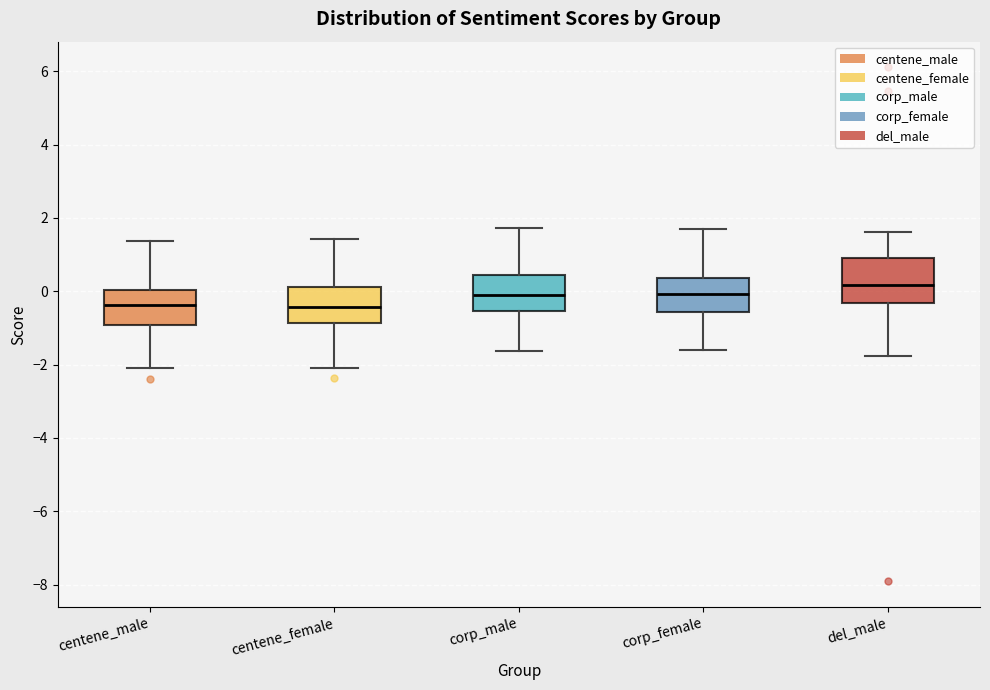

Reading left to right, read every box against the y-axis: the position of its median line, the range the box covers, and the ends of its whiskers. The values are not printed on the chart, so give them approximately, as read against the axis.

centene_male: median -0.4, box -1.0 to 0.0, whiskers -2.0 to 1.4
centene_female: median -0.4, box -0.8 to 0.2, whiskers -2.0 to 1.4
corp_male: median 0.0, box -0.6 to 0.4, whiskers -1.6 to 1.8
corp_female: median 0.0, box -0.6 to 0.4, whiskers -1.6 to 1.8
del_male: median 0.2, box -0.4 to 1.0, whiskers -1.8 to 1.6